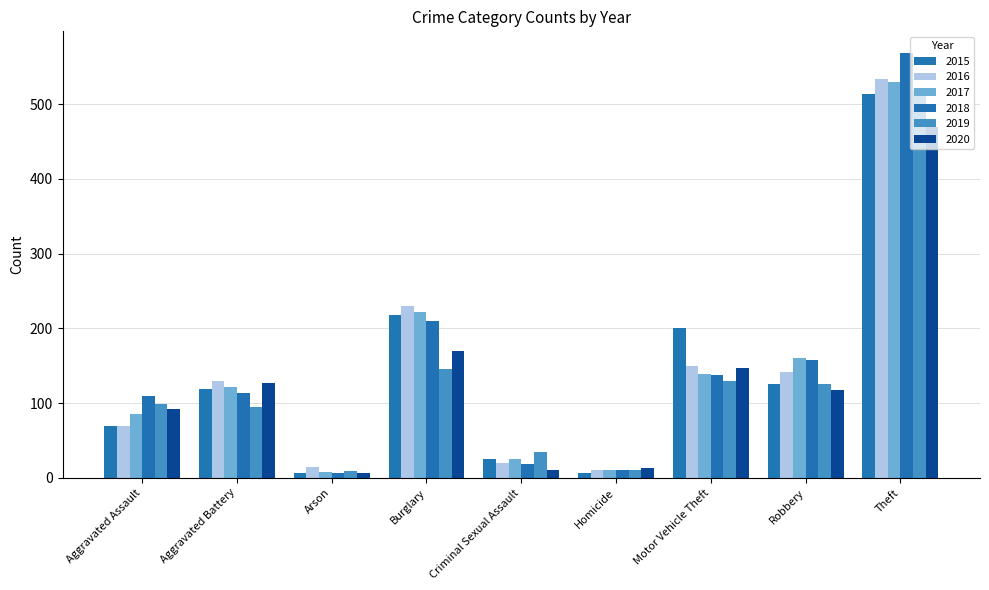

At which category does the chart reach its minimum across all series?

Arson